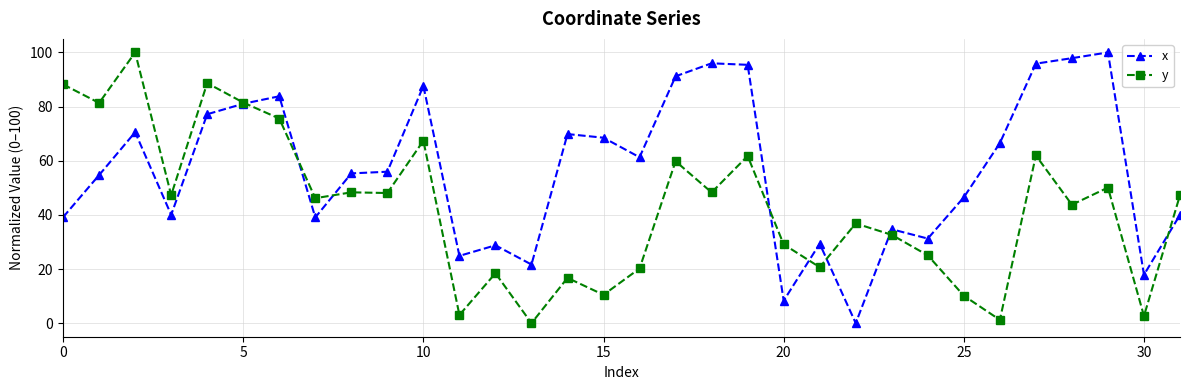

True or false: x has more than 0 interior local peaks.

True